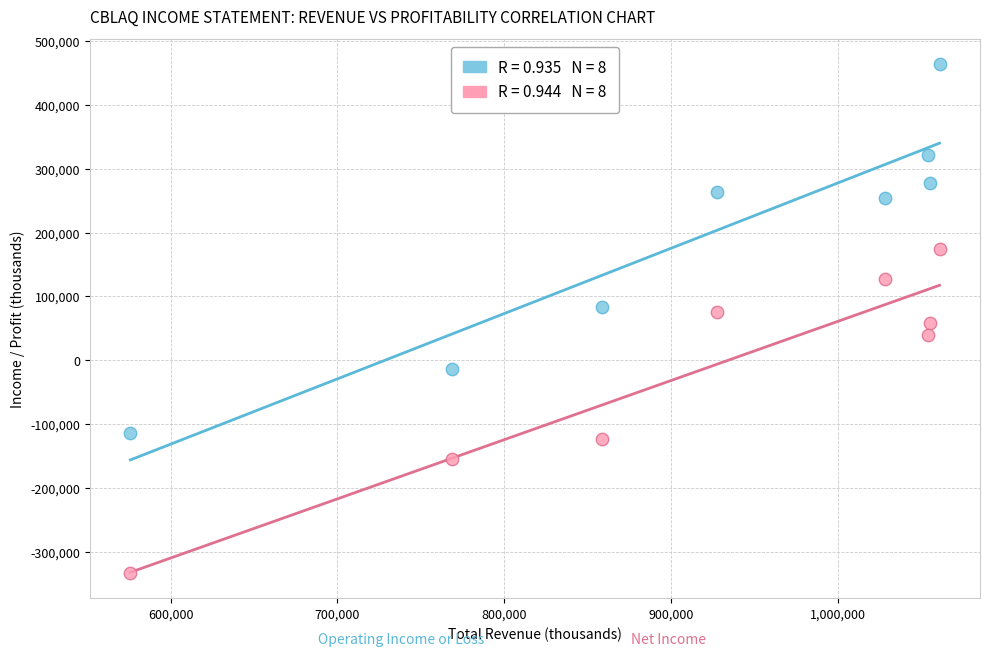

Across all data points, what is the range of X values (max minus min)?

484800